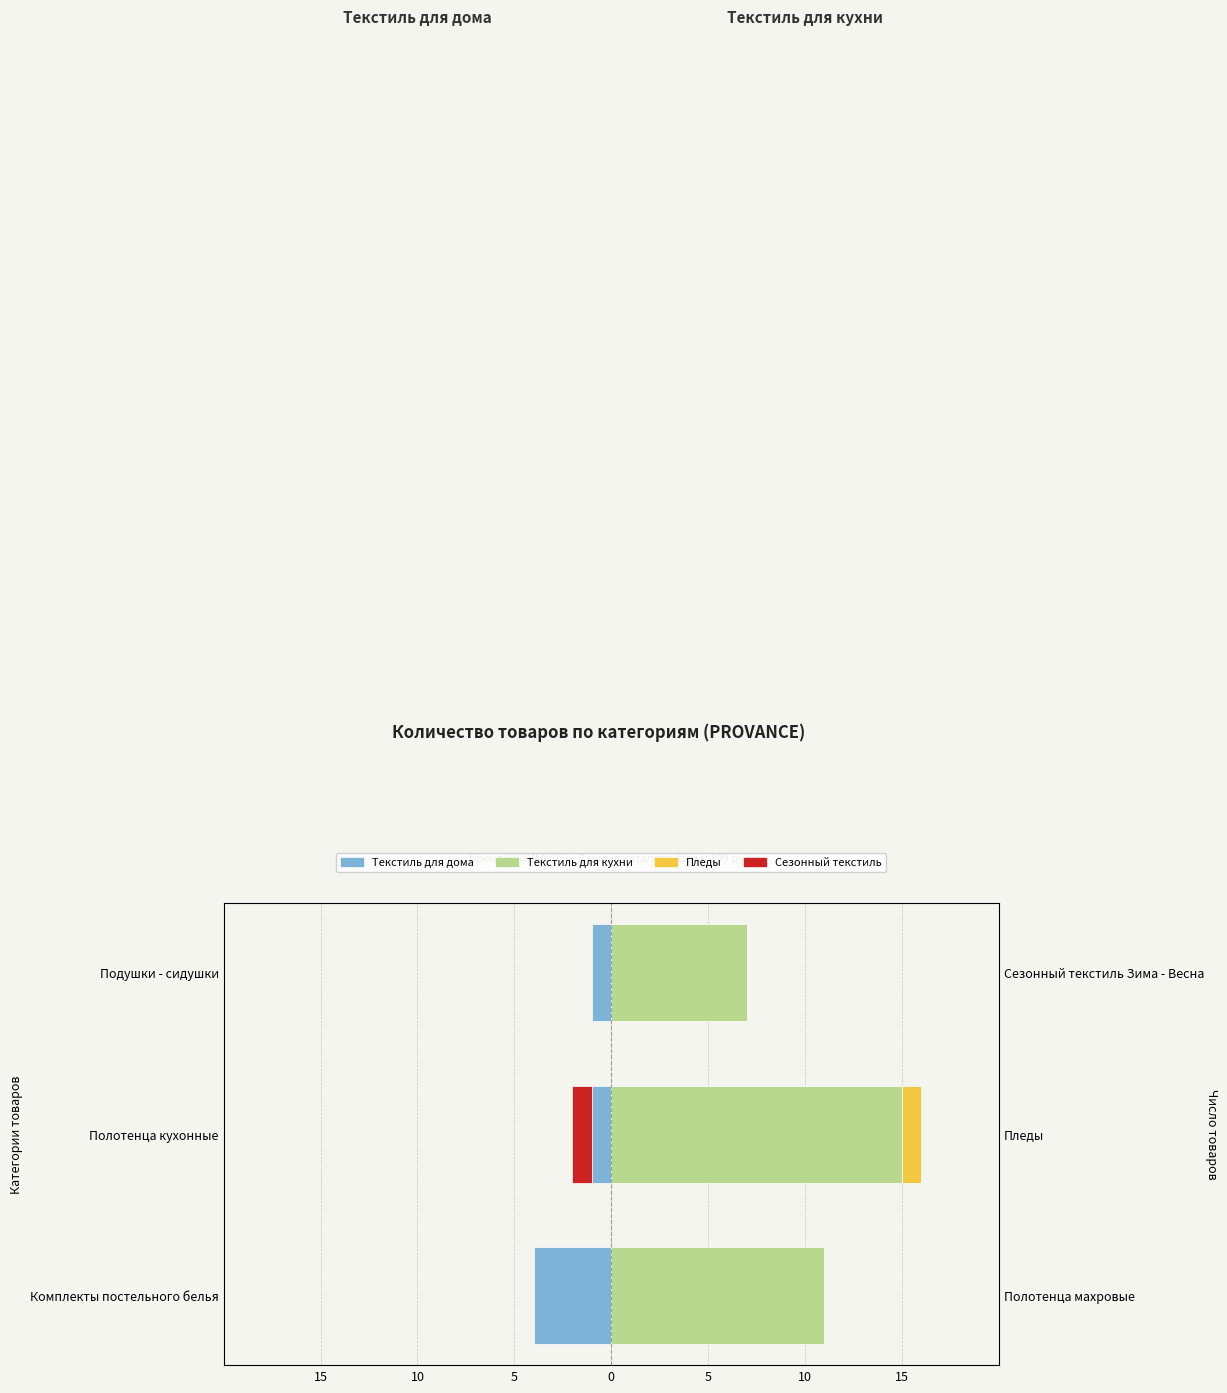

Count the Текстиль для кухни values in the range 7 to 15.

3